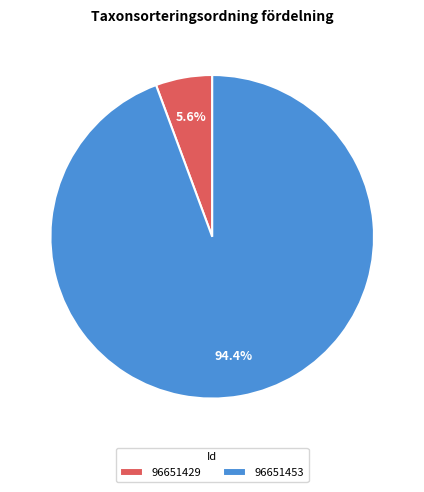

Does 96651453 account for over 50% of the chart?

Yes